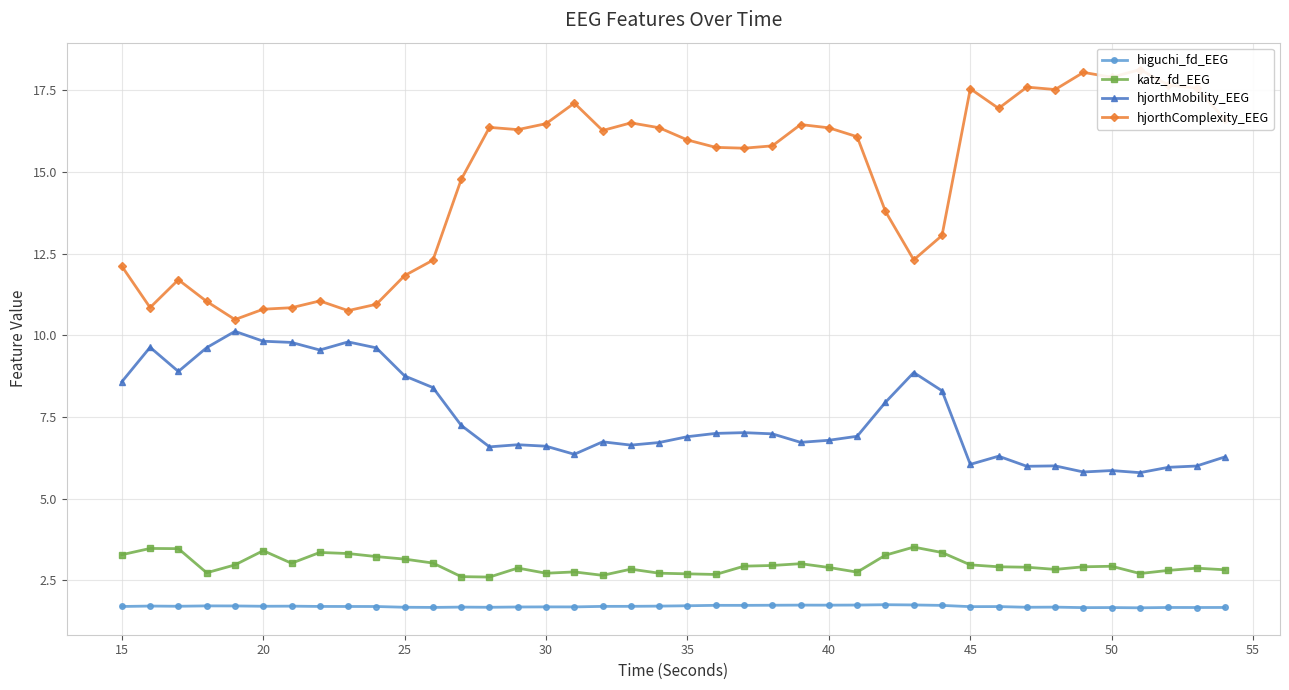

Rank the series by their maximum value, from lowest to highest.

higuchi_fd_EEG, katz_fd_EEG, hjorthMobility_EEG, hjorthComplexity_EEG